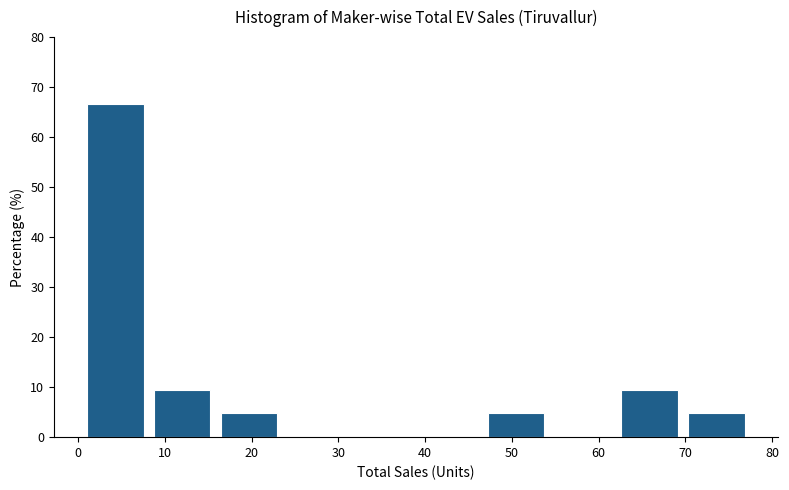

Over which range of the x-axis is the bar tallest?

1.0 to 8.7